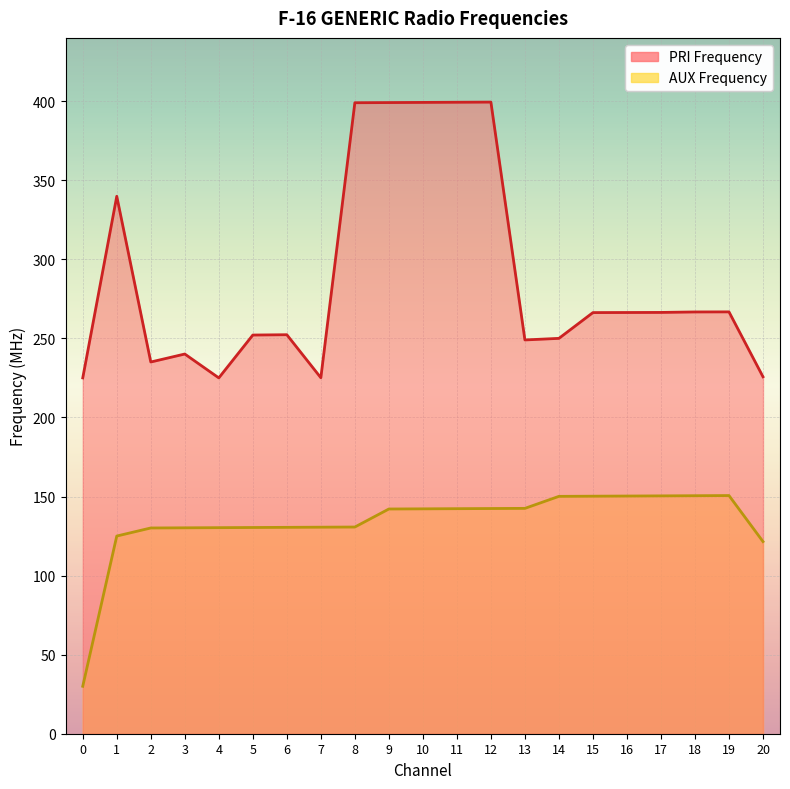

How many interior local valleys does the PRI Frequency series have?

4